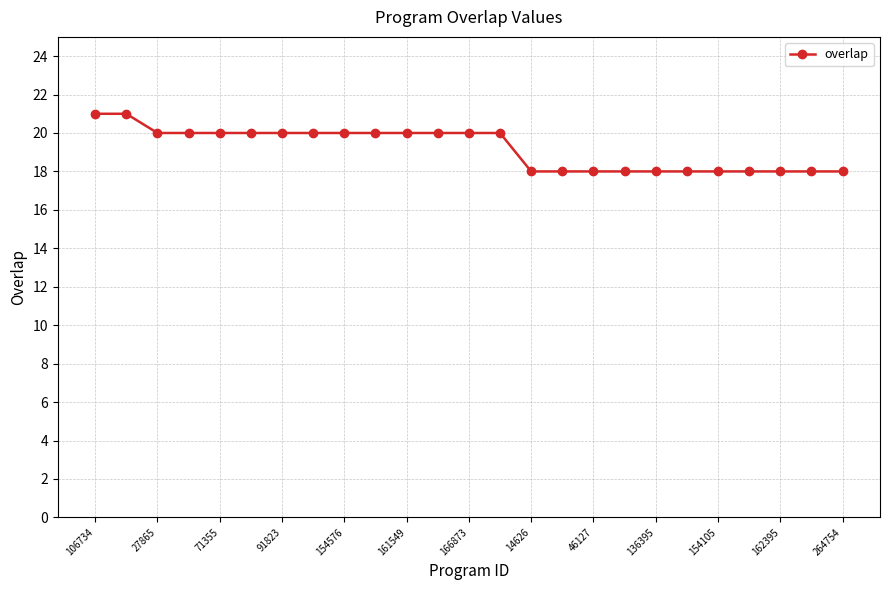

What is the average value?

19